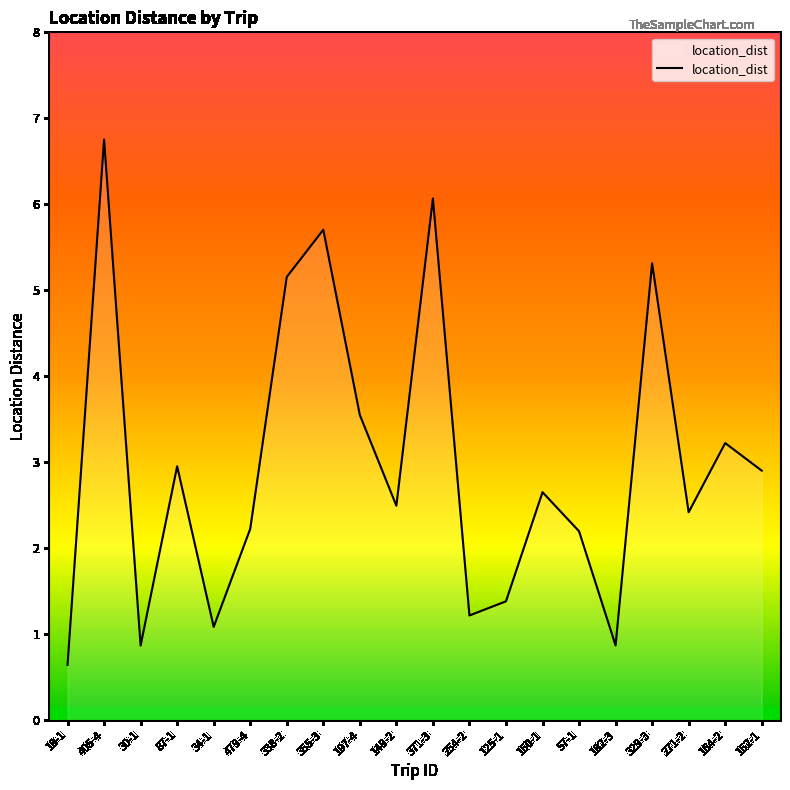

How many distinct data groups are displayed?

1